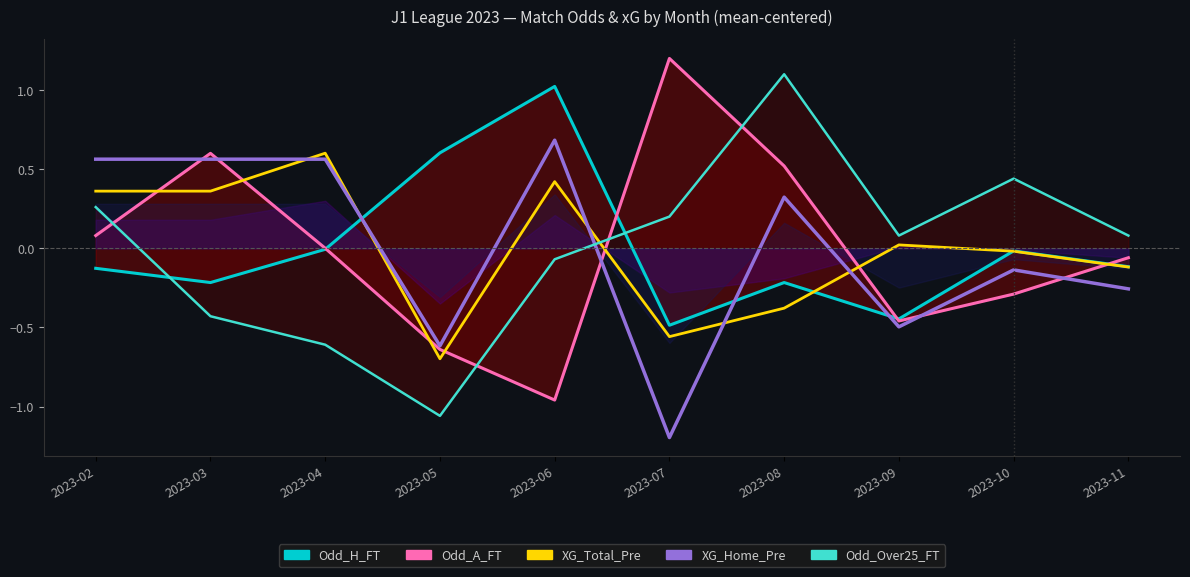

What is the spread (max minus min) of values at 2023-10?

0.7